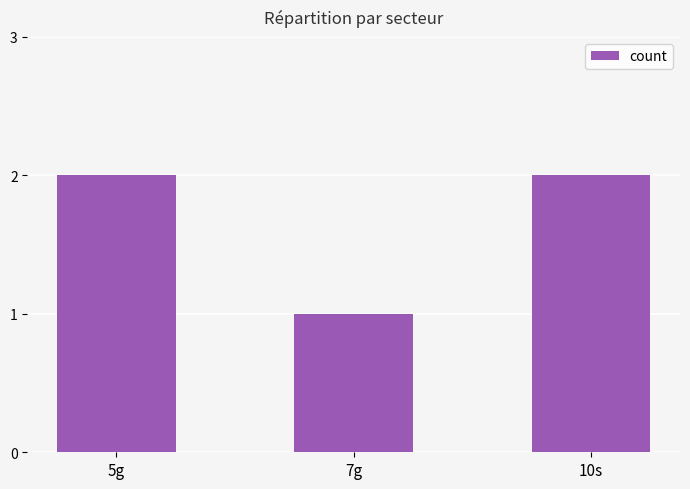

How many distinct data groups are displayed?

1